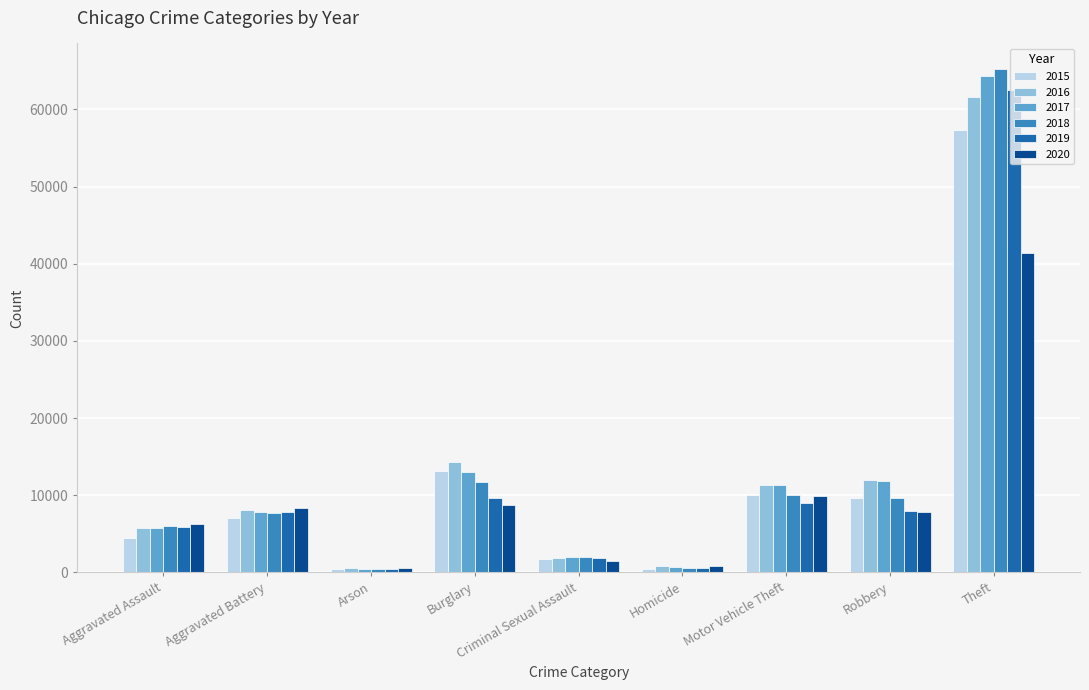

How many values in the 2015 series are below 7019?

4